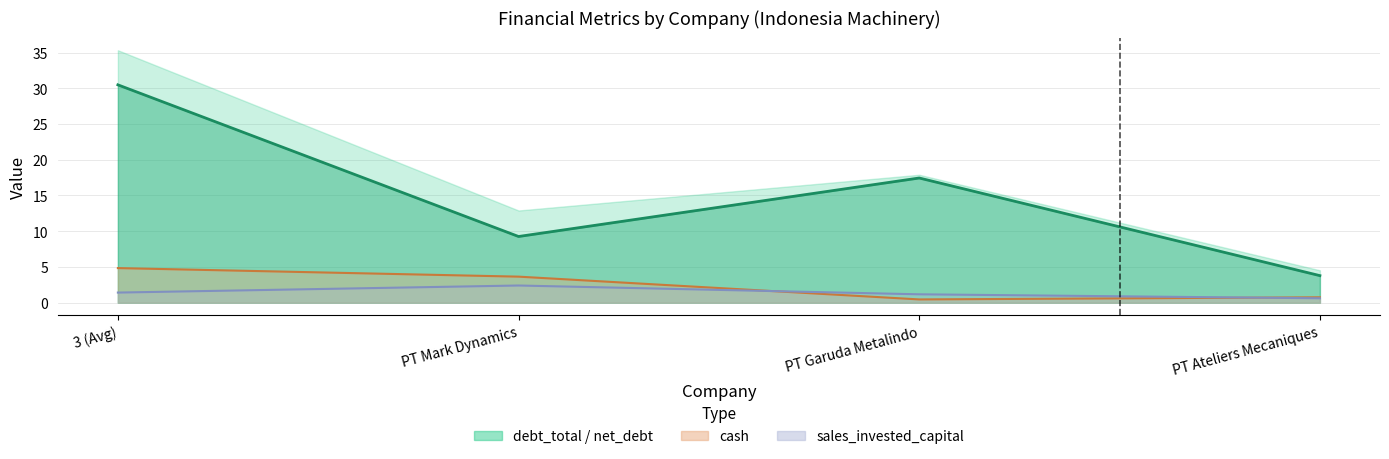

True or false: the data shows 30.5 at 3 (Avg).

True